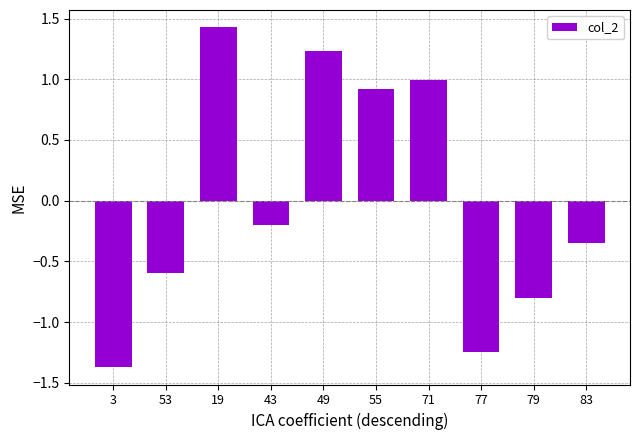

The chart shows a value of 1.4 at 19. True or false?

True